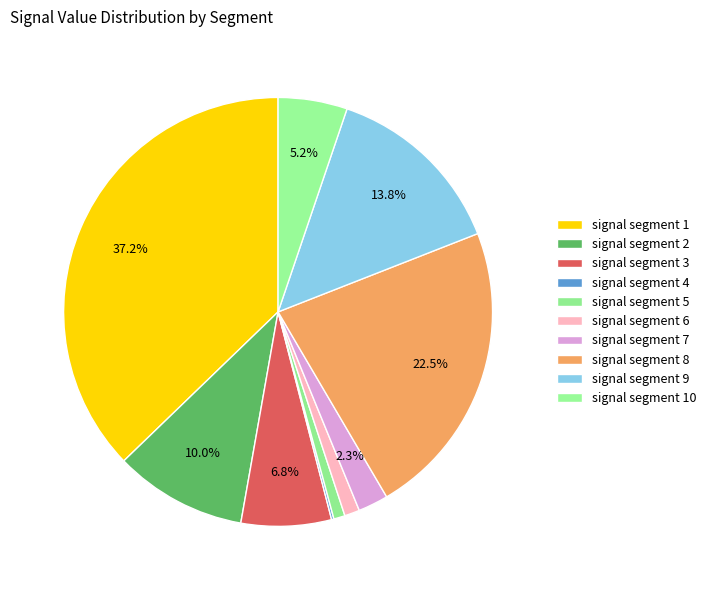

The signal segment 4 slice represents 5% of the pie. True or false?

False